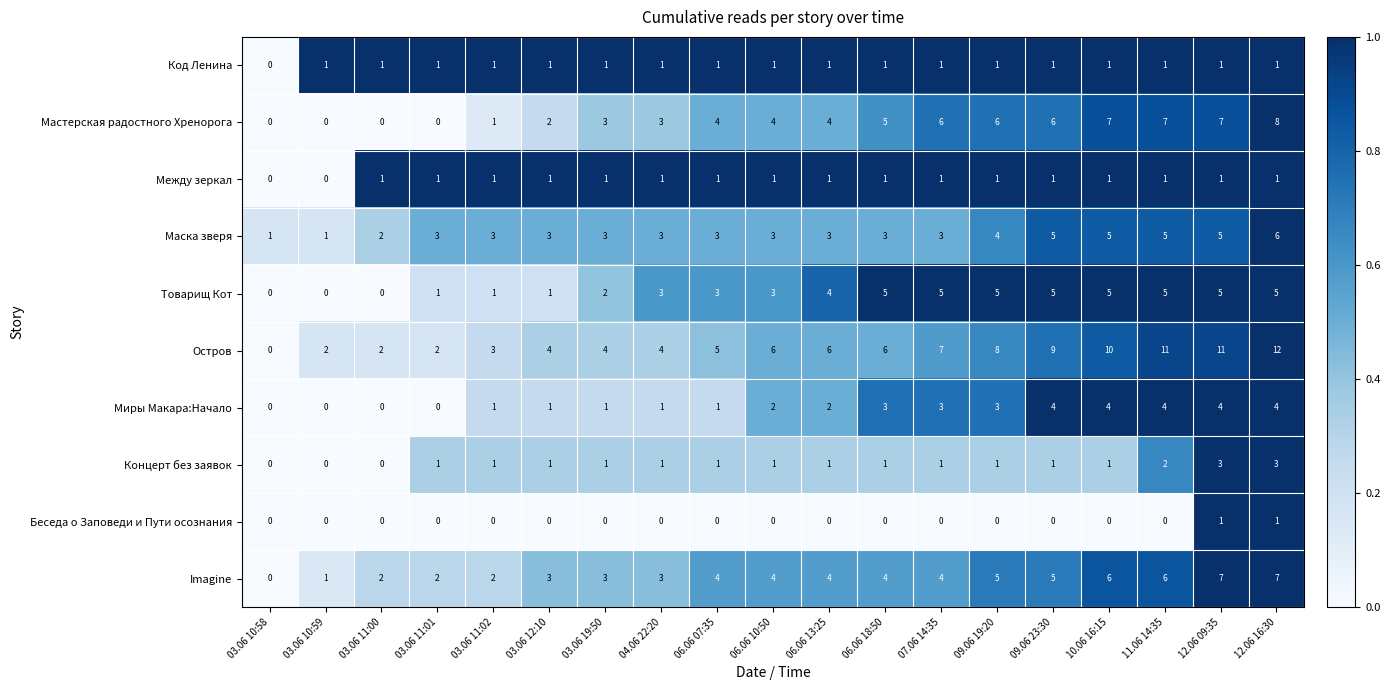

How many Между зеркал values are between 1 and 2?

17